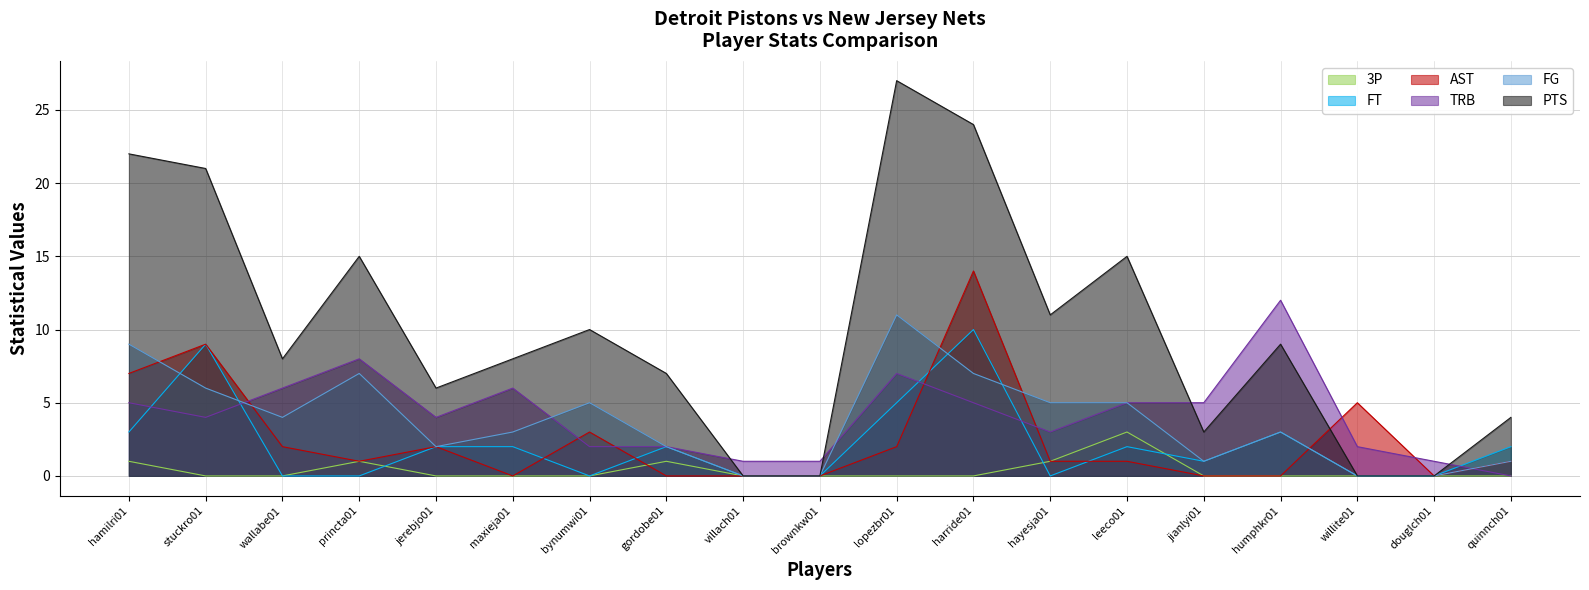

What is the total value across all series at hamilri01?

47